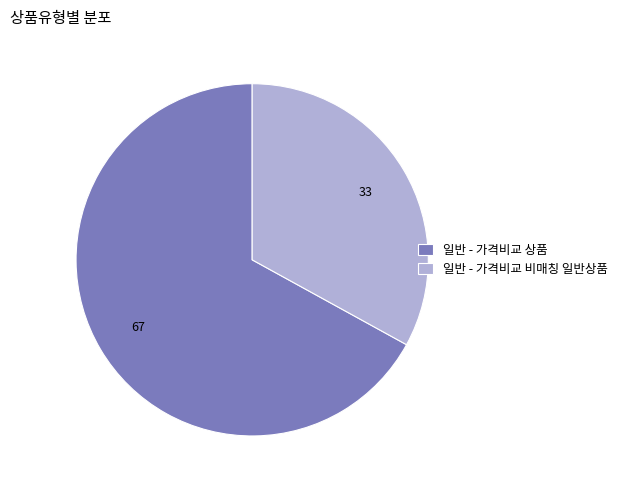

Between 일반 - 가격비교 상품 and 일반 - 가격비교 비매칭 일반상품, which is larger?

일반 - 가격비교 상품